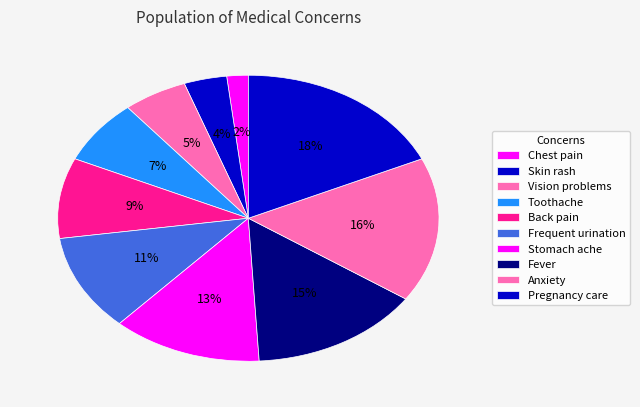

How many slices are in this pie chart?

10